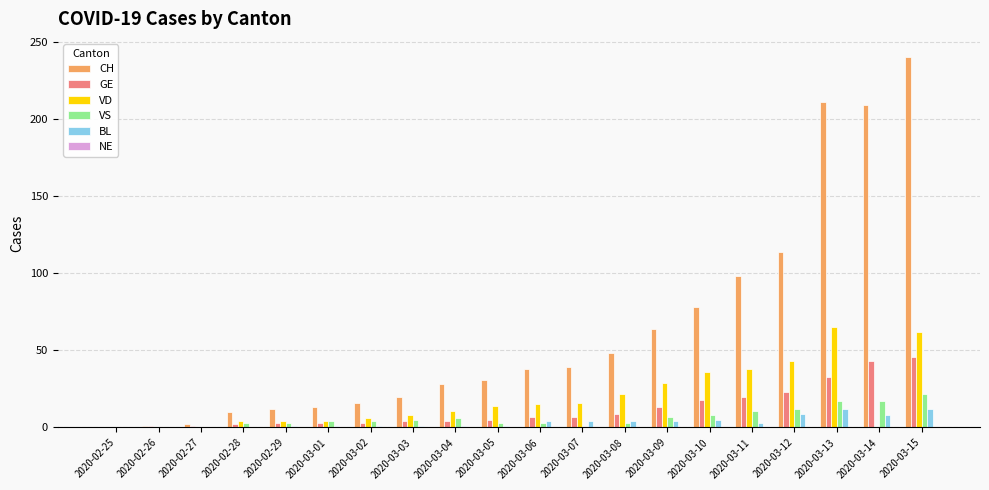

The VS series shows 0 at 2020-03-07. True or false?

True